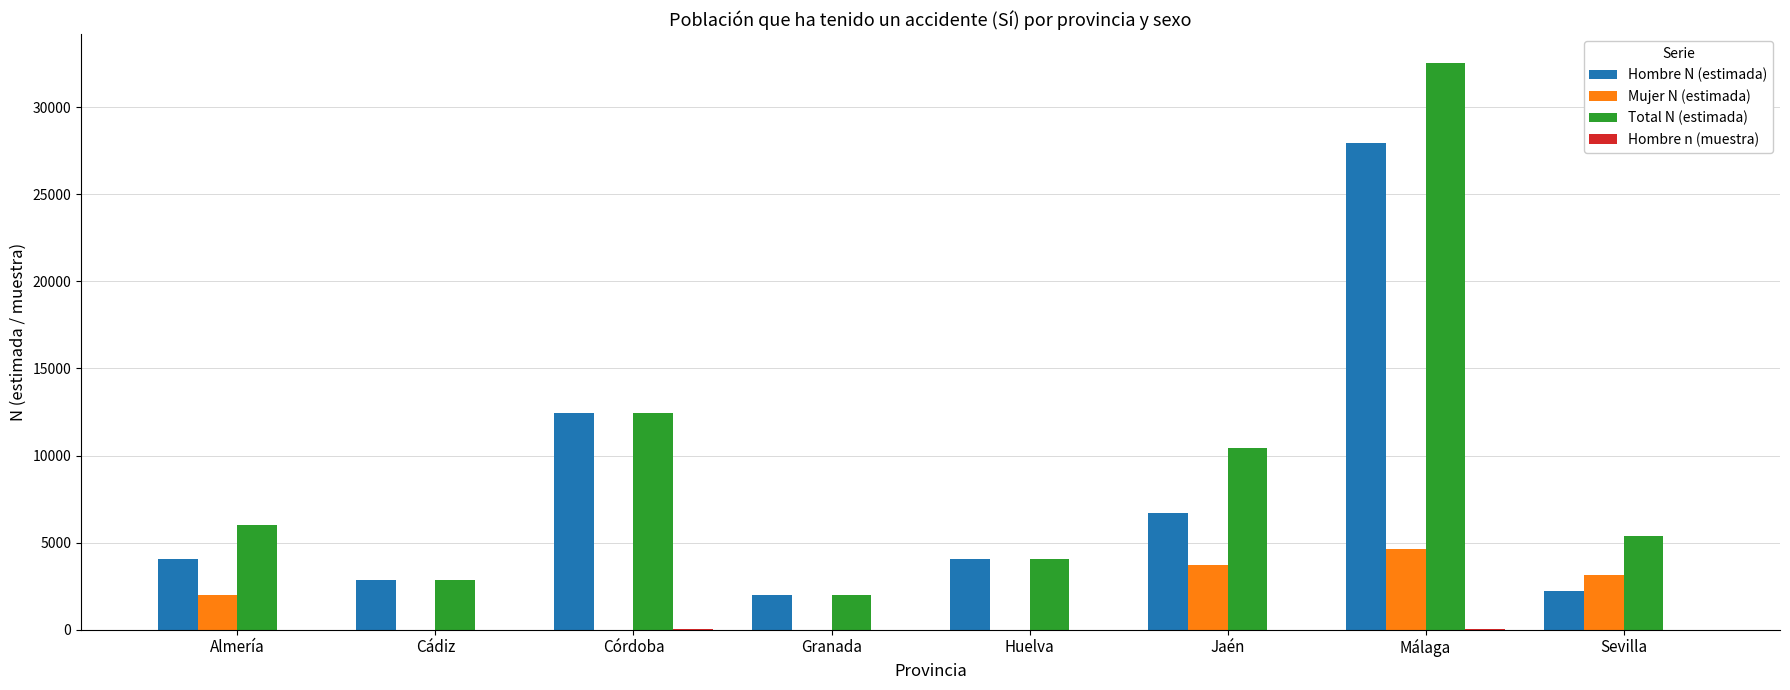

What is the difference between the Hombre N (estimada) values at Huelva and Granada?

2065